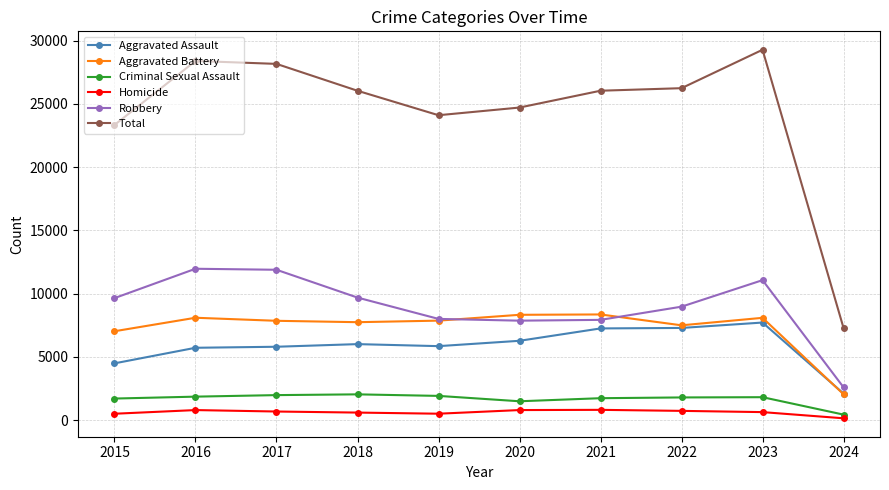

What is the value of the Robbery point at the 9th from the left?

11059